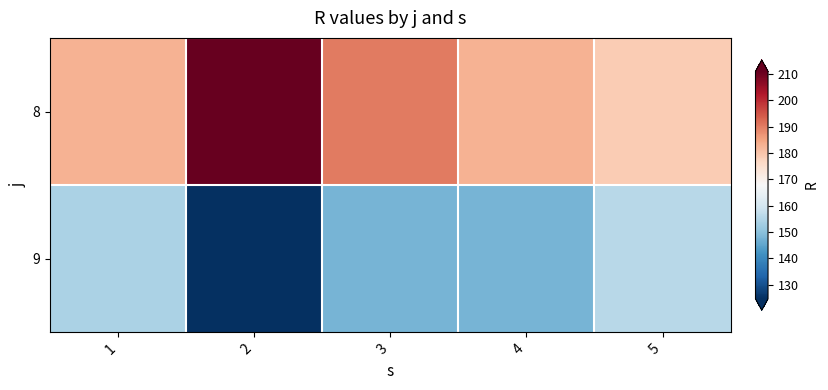

Reading left to right, what are all the values shown in this chart?

8: 1=183.0	2=211.1	3=190.4	4=182.9	5=178.9
9: 1=154.3	2=124.6	3=147.8	4=147.9	5=155.8